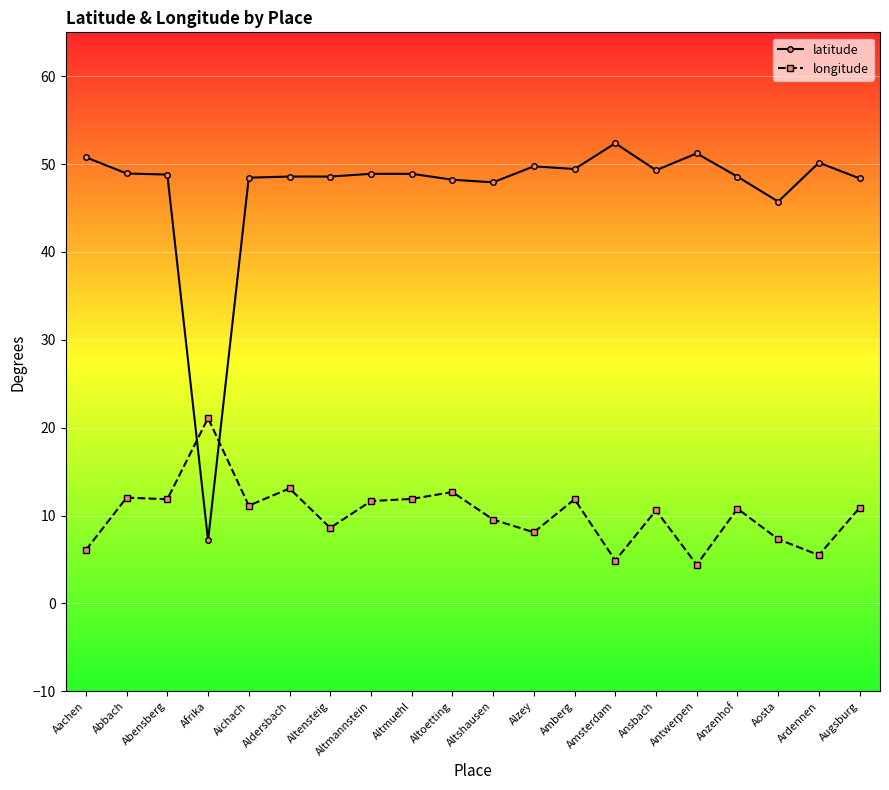

How many times do longitude and latitude cross each other?

2